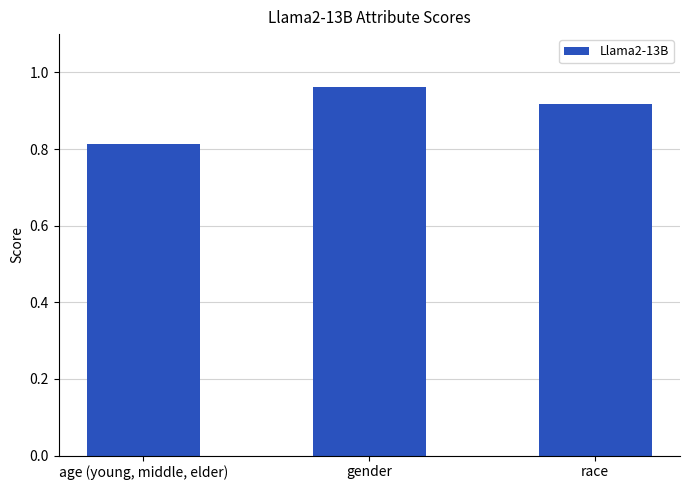

List the labels in order of value, smallest first.

age (young, middle, elder), race, gender